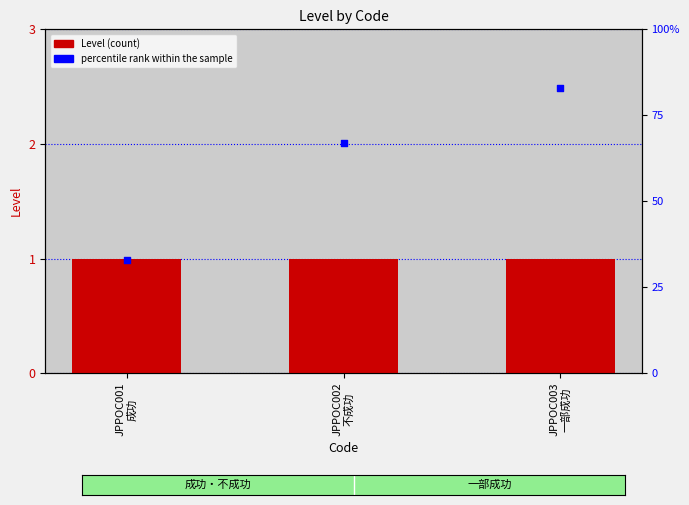

Is the value of percentile rank within the sample at JPPOC003
一部成功 greater than the value of Level at JPPOC003
一部成功?

Yes